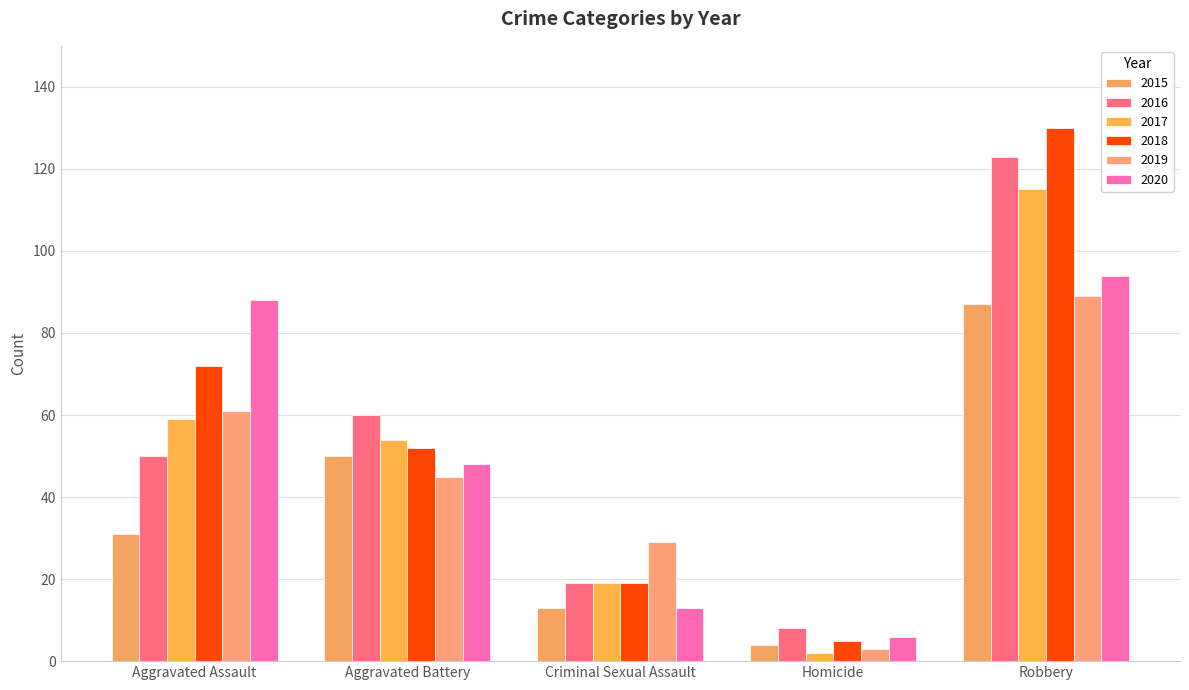

Which series has the largest range (max minus min)?

2018